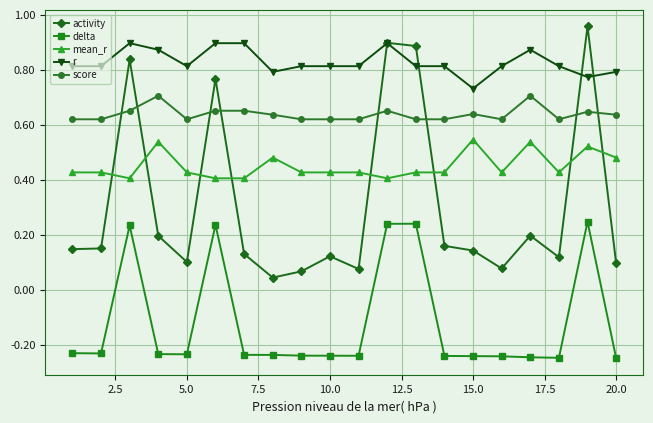

Rank the series by their maximum value, from lowest to highest.

delta, mean_r, score, r, activity